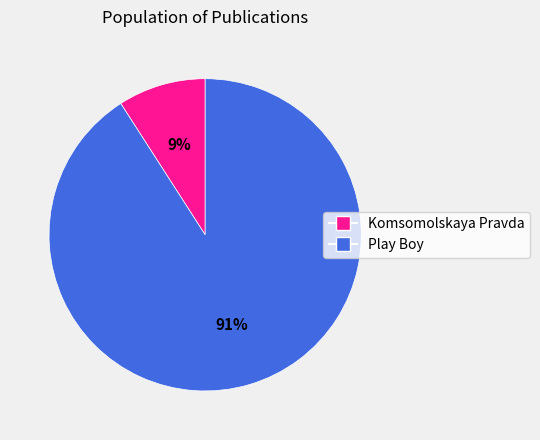

How many segments does this pie chart have?

2